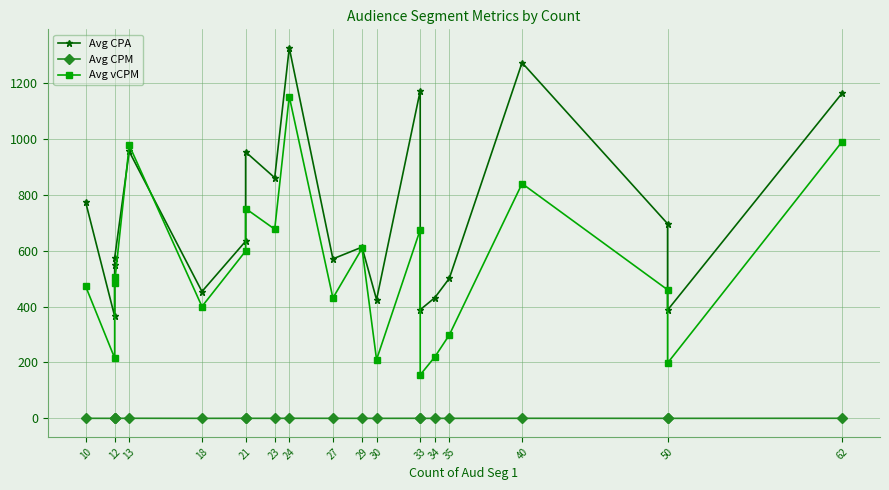

At 23, list the series in order from smallest to largest.

Avg CPM, Avg vCPM, Avg CPA